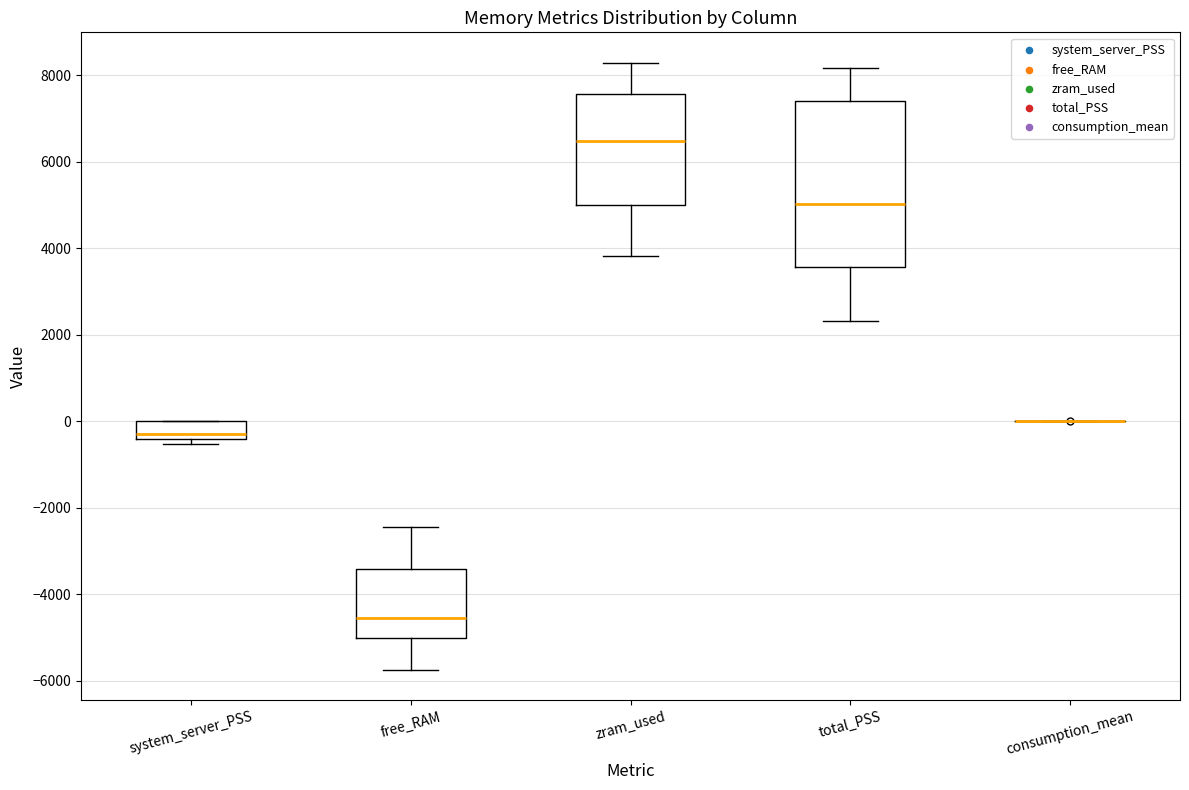

Reading left to right, read every box against the y-axis: the position of its median line, the range the box covers, and the ends of its whiskers. The values are not printed on the chart, so give them approximately, as read against the axis.

system_server_PSS: median -400 (just above the box's lower edge), box -400 to 0, whiskers -600 to 0
free_RAM: median -4600, box -5000 to -3400, whiskers -5800 to -2400
zram_used: median 6400, box 5000 to 7600, whiskers 3800 to 8200
total_PSS: median 5000, box 3600 to 7400, whiskers 2400 to 8200
consumption_mean: box collapsed to a line at 0, whiskers 0 to 0